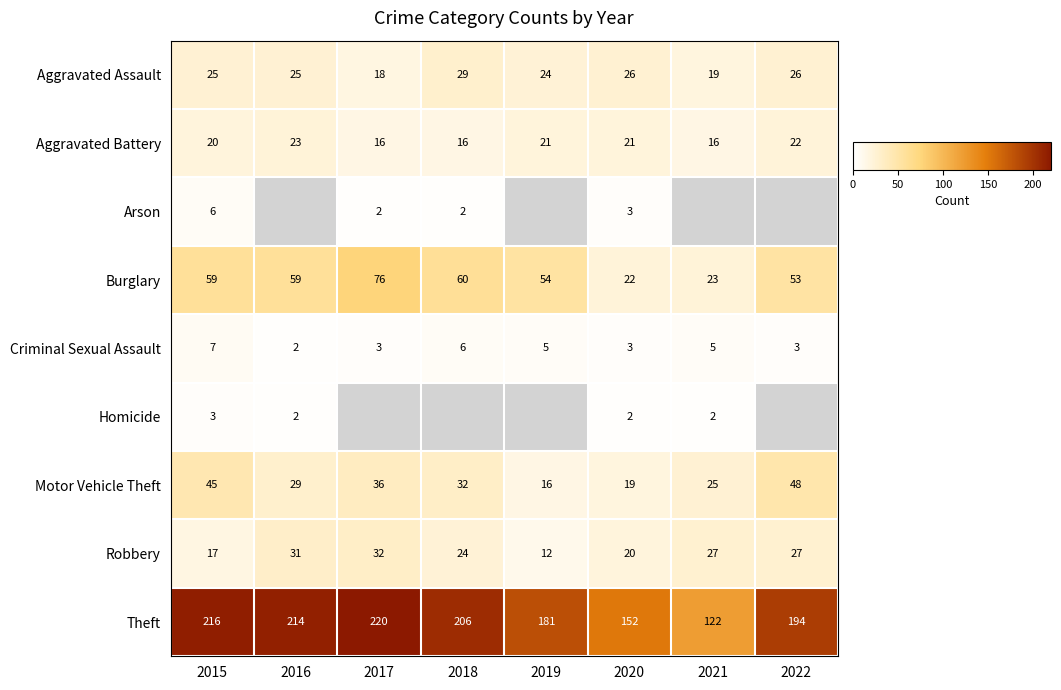

Is the value of Motor Vehicle Theft at 2018 greater than the value of Criminal Sexual Assault at 2018?

Yes